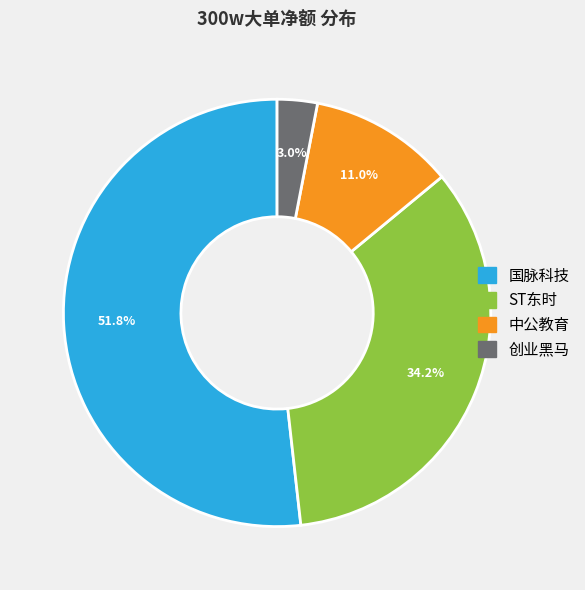

What is the total percentage of ST东时 and 创业黑马?

37.2%